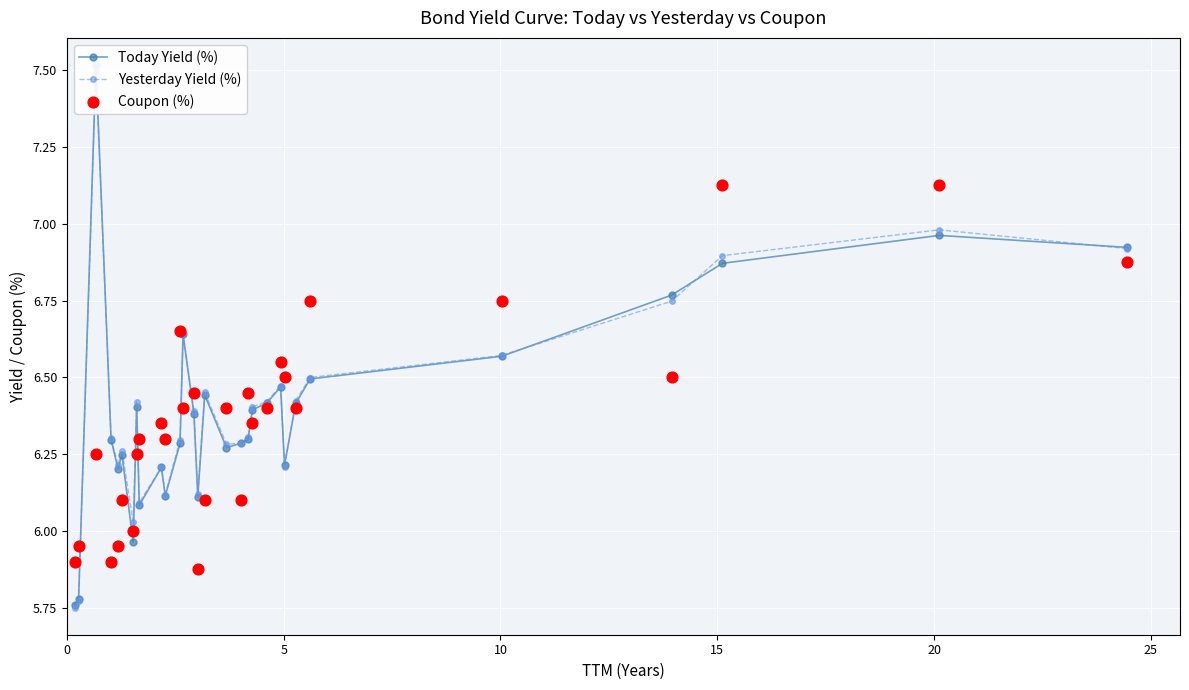

At how many categories does at least one series exceed 7?

3